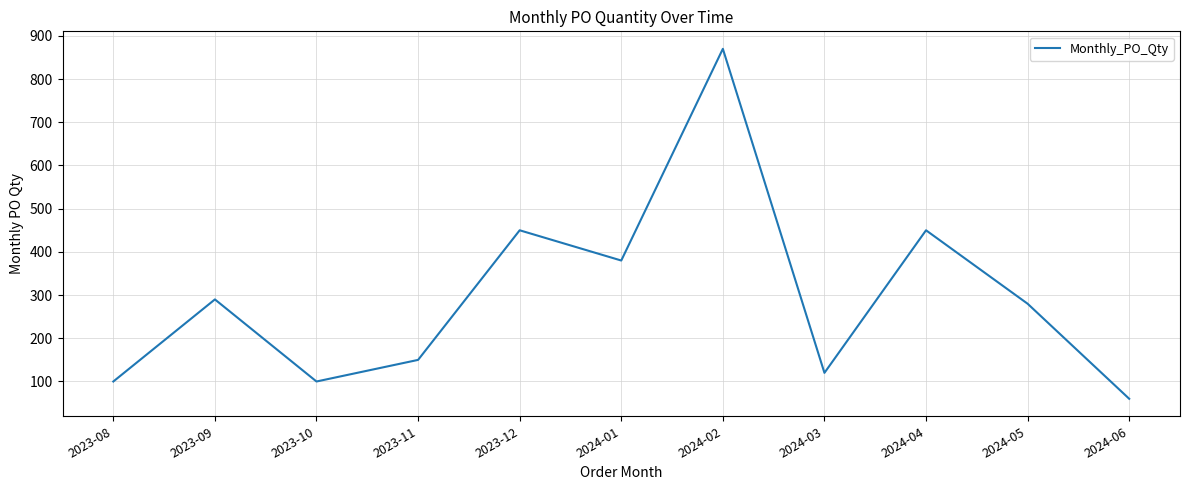

Is it true that the value at 2023-10 is 153?

False